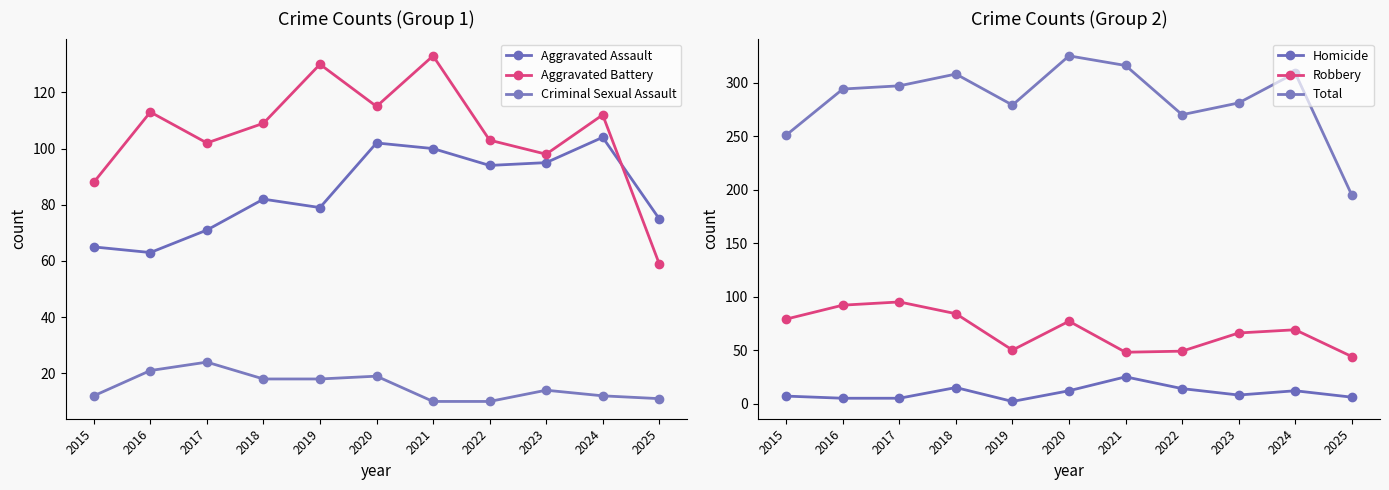

Reading left to right, extract all data points from this chart.

Aggravated Assault: 2015=65	2016=63	2017=71	2018=82	2019=79	2020=102	2021=100	2022=94	2023=95	2024=104	2025=75
Aggravated Battery: 2015=88	2016=113	2017=102	2018=109	2019=130	2020=115	2021=133	2022=103	2023=98	2024=112	2025=59
Criminal Sexual Assault: 2015=12	2016=21	2017=24	2018=18	2019=18	2020=19	2021=10	2022=10	2023=14	2024=12	2025=11
Homicide: 2015=7	2016=5	2017=5	2018=15	2019=2	2020=12	2021=25	2022=14	2023=8	2024=12	2025=6
Robbery: 2015=79	2016=92	2017=95	2018=84	2019=50	2020=77	2021=48	2022=49	2023=66	2024=69	2025=44
Total: 2015=251	2016=294	2017=297	2018=308	2019=279	2020=325	2021=316	2022=270	2023=281	2024=309	2025=195